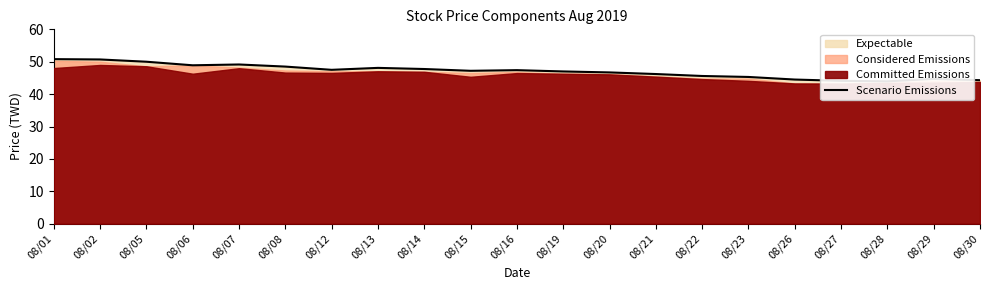

List the labels in order of value, largest first.

08/01, 08/02, 08/05, 08/07, 08/06, 08/08, 08/13, 08/14, 08/12, 08/16, 08/15, 08/19, 08/20, 08/21, 08/22, 08/23, 08/29, 08/26, 08/30, 08/27, 08/28